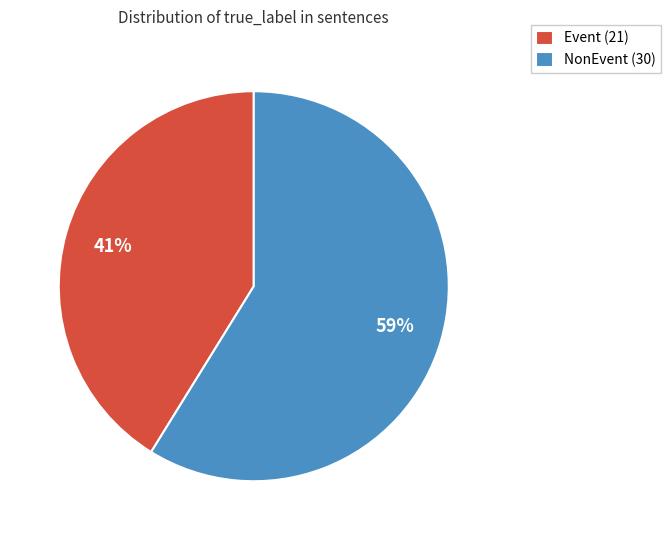

Which slice is the smallest?

Event